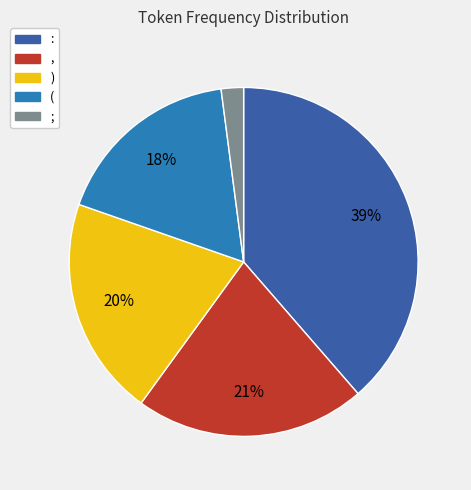

Is the sum of ; and , greater than half?

No